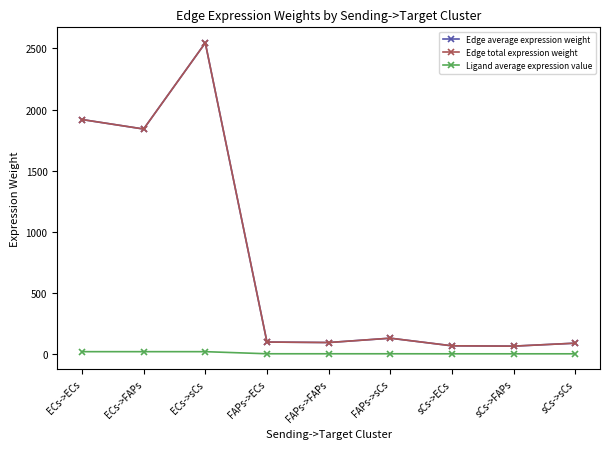

What position from the left is ECs->sCs?

3